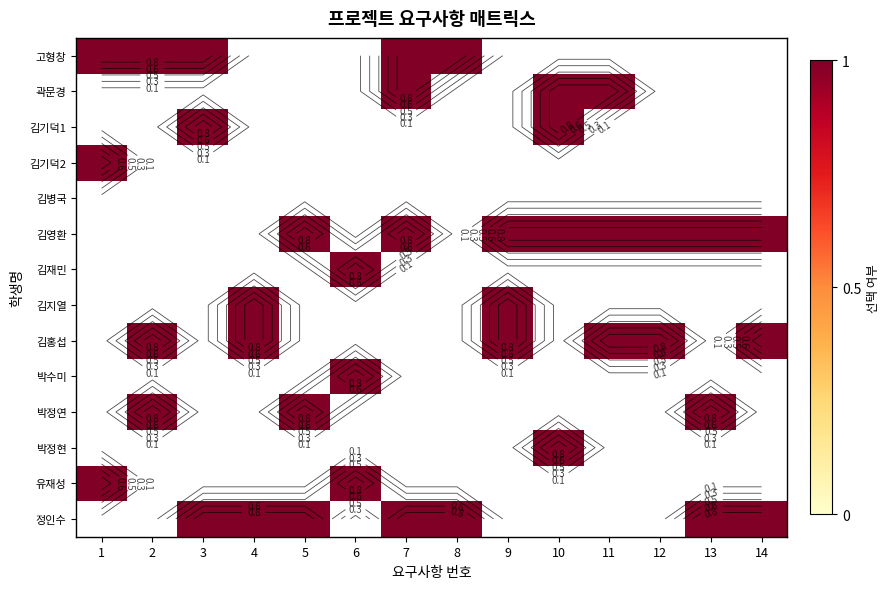

Which series changed the most between 5 and 7?

고형창